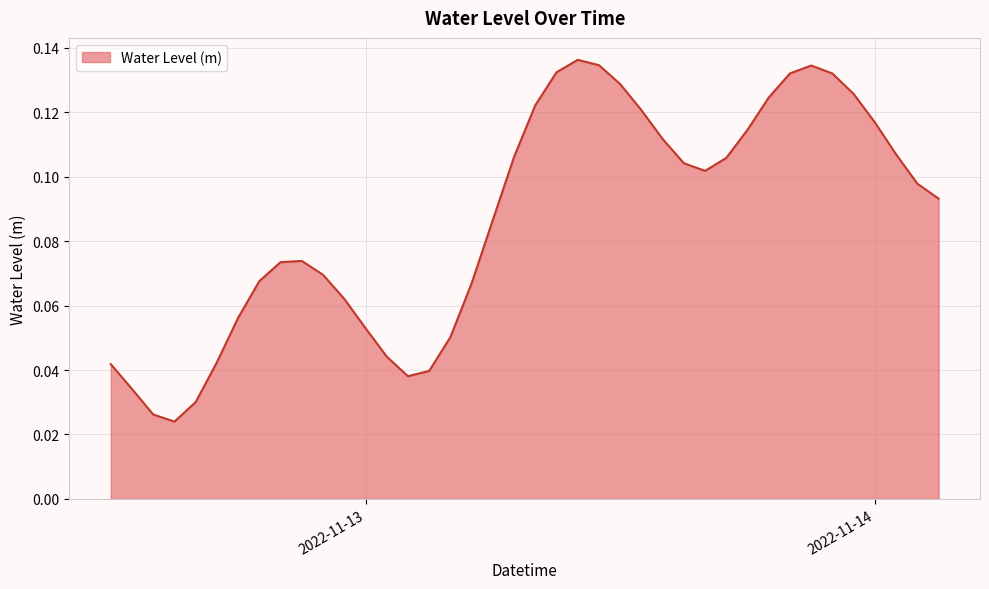

Rank the categories by value from lowest to highest.

2022-11-12 15:00:00, 2022-11-12 14:00:00, 2022-11-12 16:00:00, 2022-11-12 13:00:00, 2022-11-13 02:00:00, 2022-11-13 03:00:00, 2022-11-12 12:00:00, 2022-11-12 17:00:00, 2022-11-13 01:00:00, 2022-11-13 04:00:00, 2022-11-13 00:00:00, 2022-11-12 18:00:00, 2022-11-12 23:00:00, 2022-11-13 05:00:00, 2022-11-12 19:00:00, 2022-11-12 22:00:00, 2022-11-12 20:00:00, 2022-11-12 21:00:00, 2022-11-13 06:00:00, 2022-11-14 03:00:00, 2022-11-14 02:00:00, 2022-11-13 16:00:00, 2022-11-13 15:00:00, 2022-11-13 17:00:00, 2022-11-13 07:00:00, 2022-11-14 01:00:00, 2022-11-13 14:00:00, 2022-11-13 18:00:00, 2022-11-14 00:00:00, 2022-11-13 13:00:00, 2022-11-13 08:00:00, 2022-11-13 19:00:00, 2022-11-13 23:00:00, 2022-11-13 12:00:00, 2022-11-13 22:00:00, 2022-11-13 20:00:00, 2022-11-13 09:00:00, 2022-11-13 21:00:00, 2022-11-13 11:00:00, 2022-11-13 10:00:00